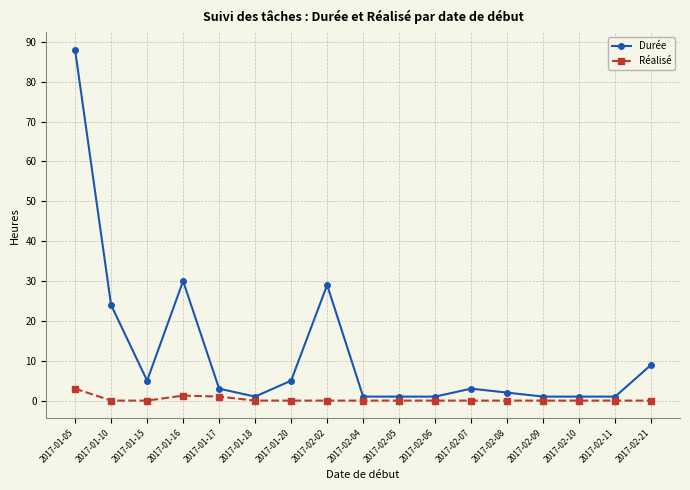

How many distinct data groups are displayed?

2